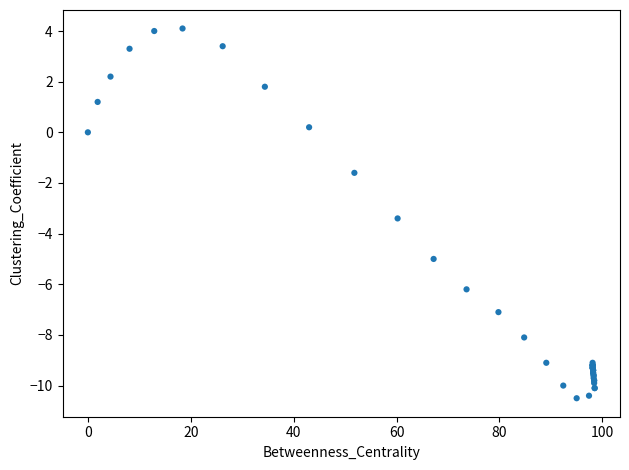

What Y value in the scatter plot is closest to -3?

-3.4